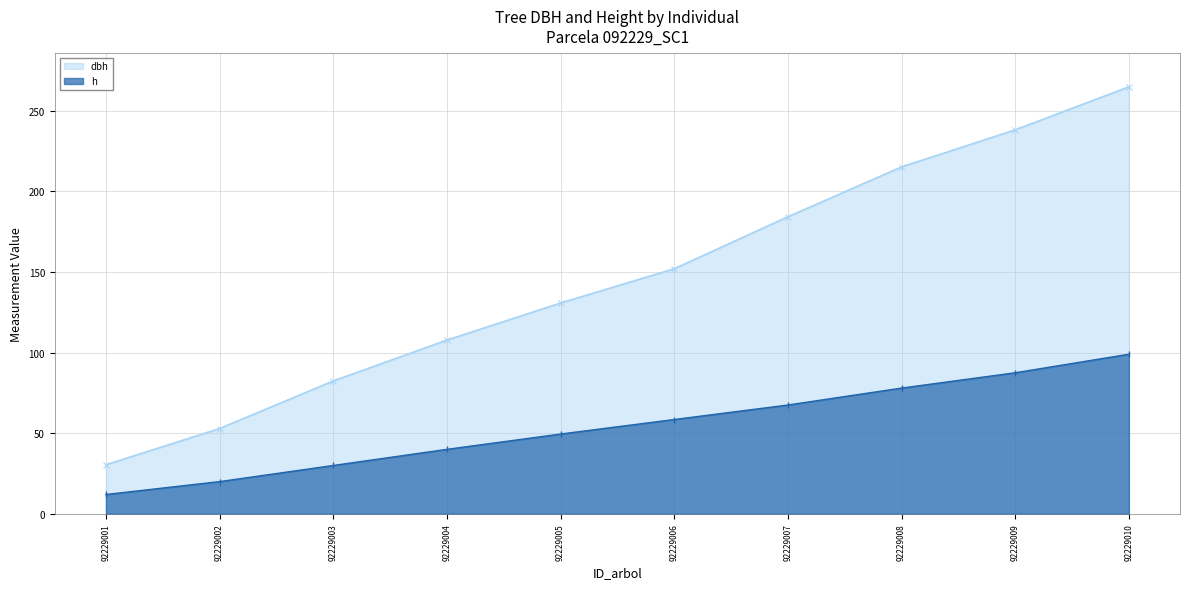

Rank the series at 92229005 from lowest to highest value.

h, dbh